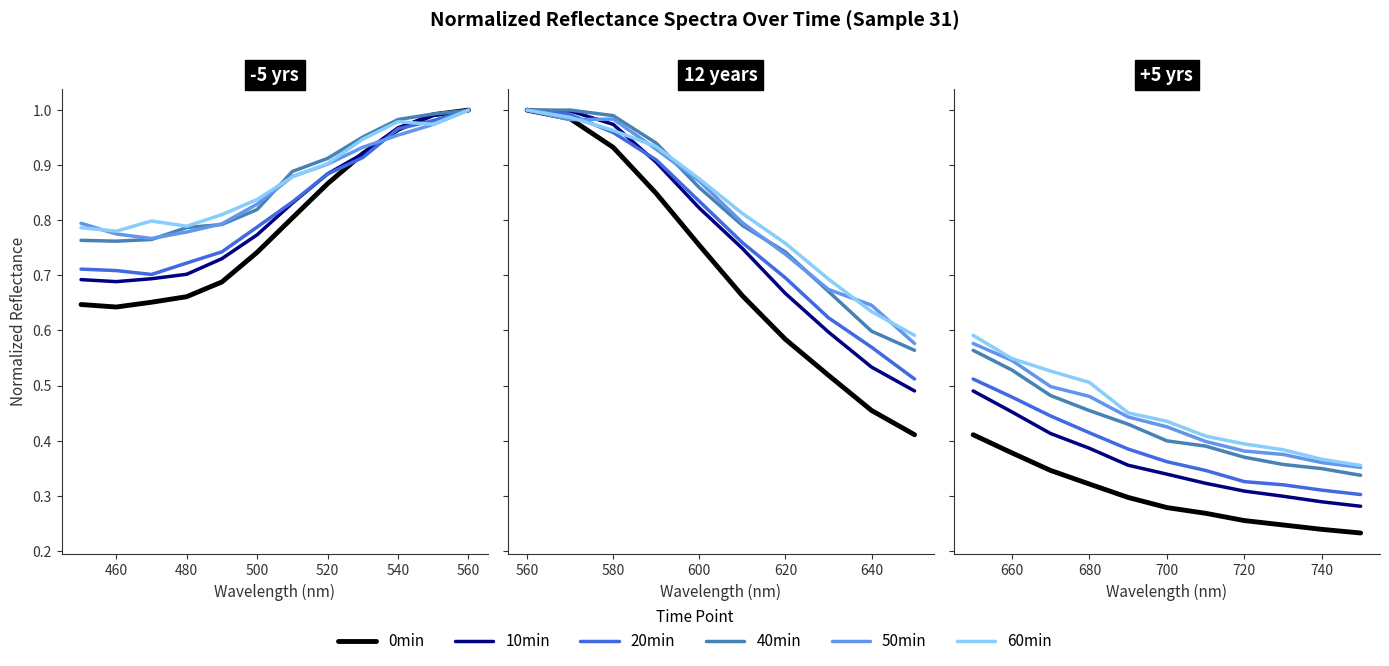

What is the lowest value of the 40 min series?

0.3